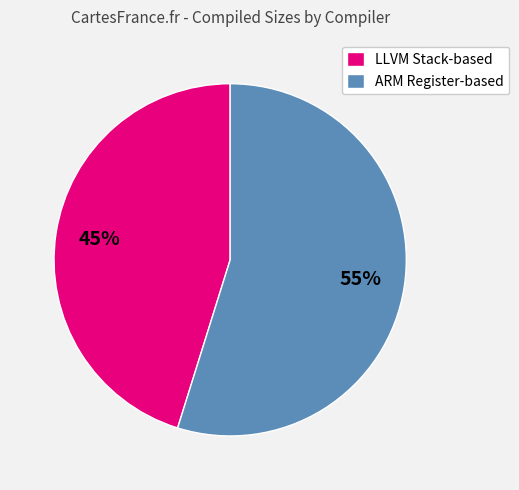

To the nearest percent, what percentage of the pie is LLVM Stack-based?

45%